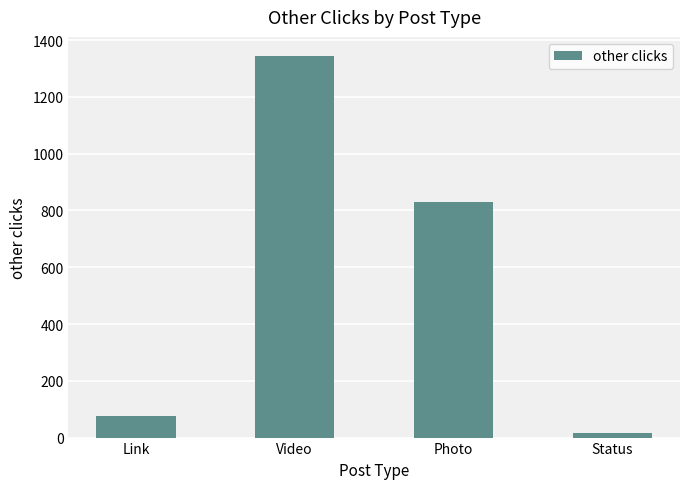

What is the average value?

566